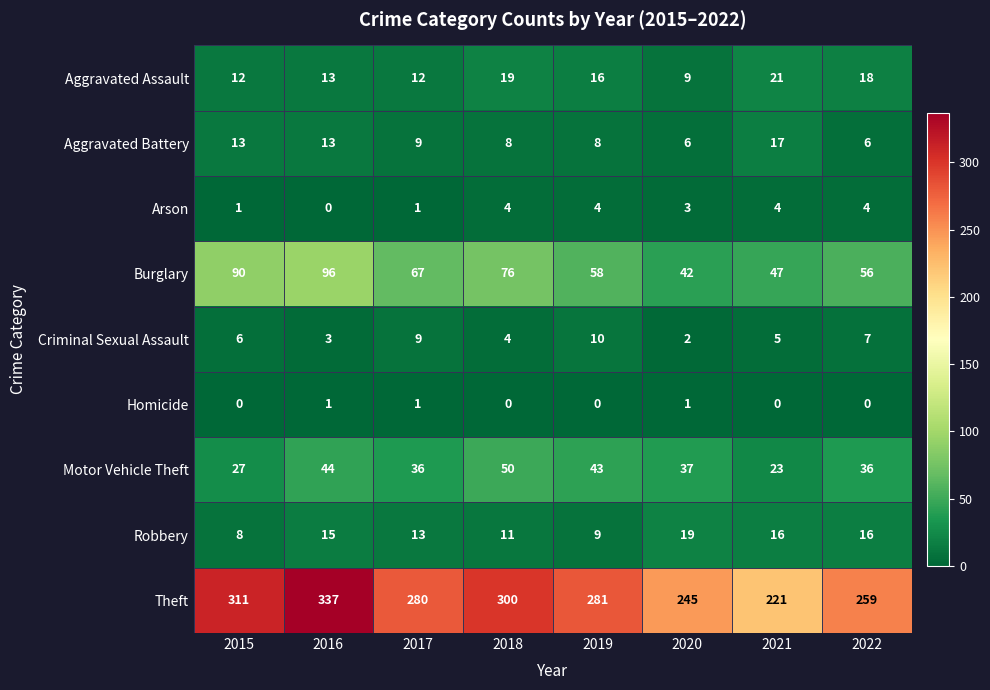

Between 2015 and 2017, which series saw the biggest shift?

Theft